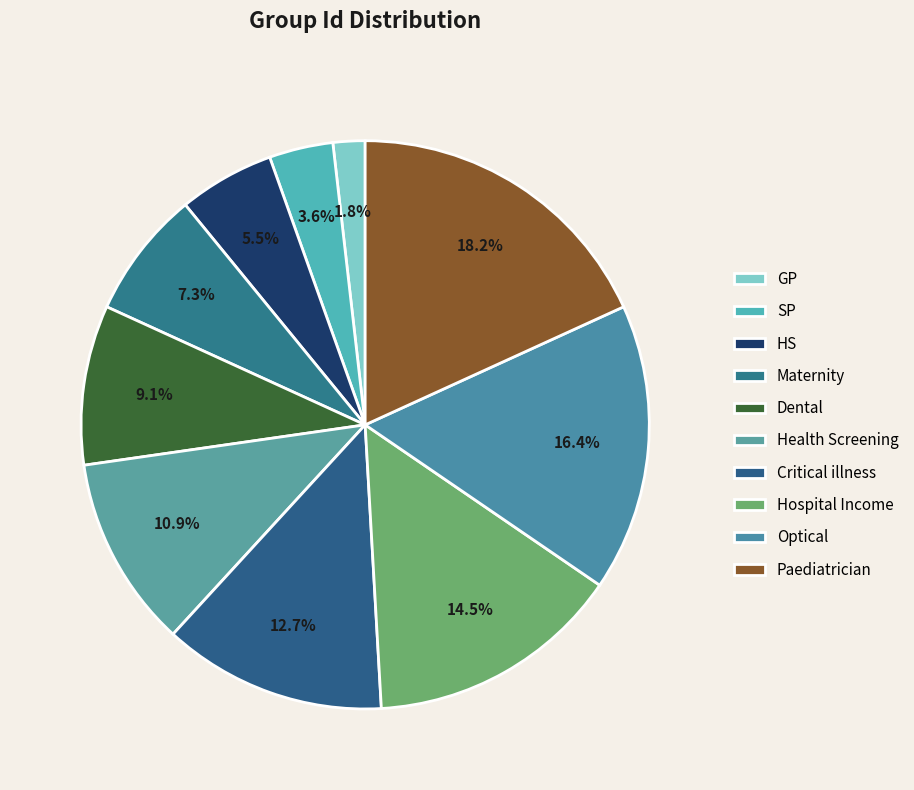

To the nearest percent, what is the difference between the Optical and SP slice percentages?

13%